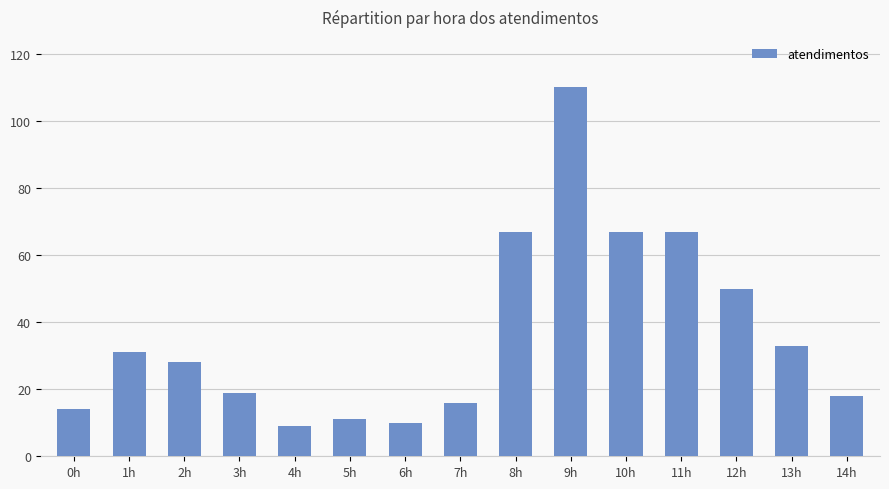

What is the difference between the values at 10h and 14h?

49